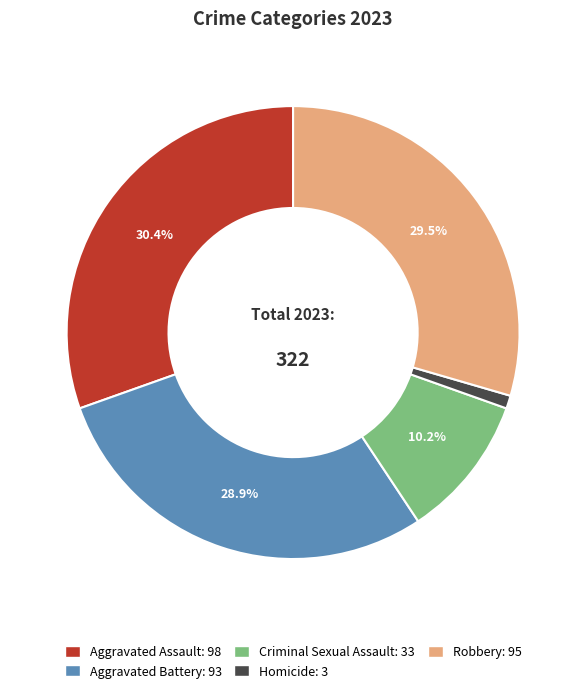

Is it true that Homicide is 1% of the pie?

True